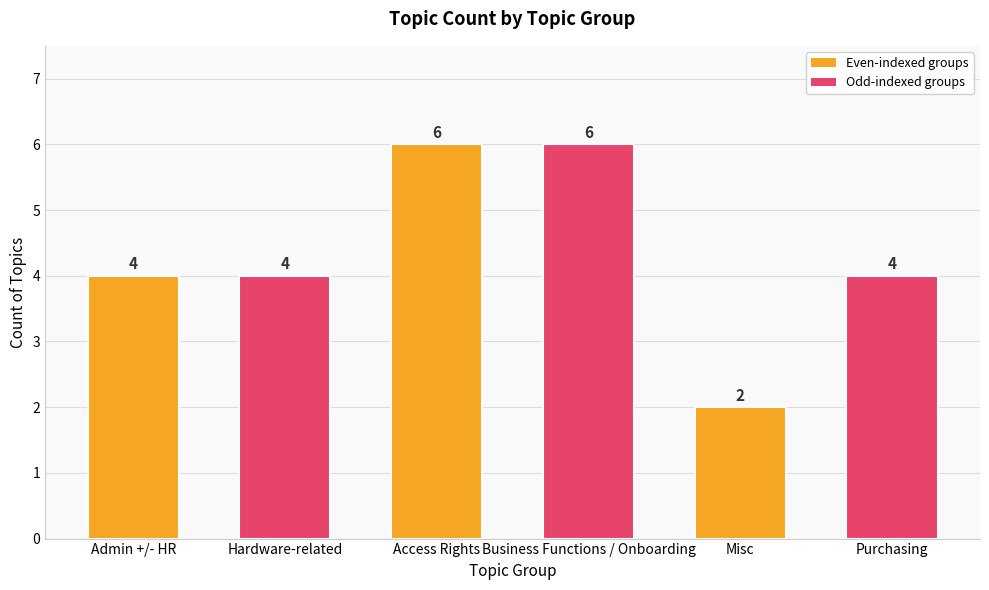

How many values are between 4 and 6?

5